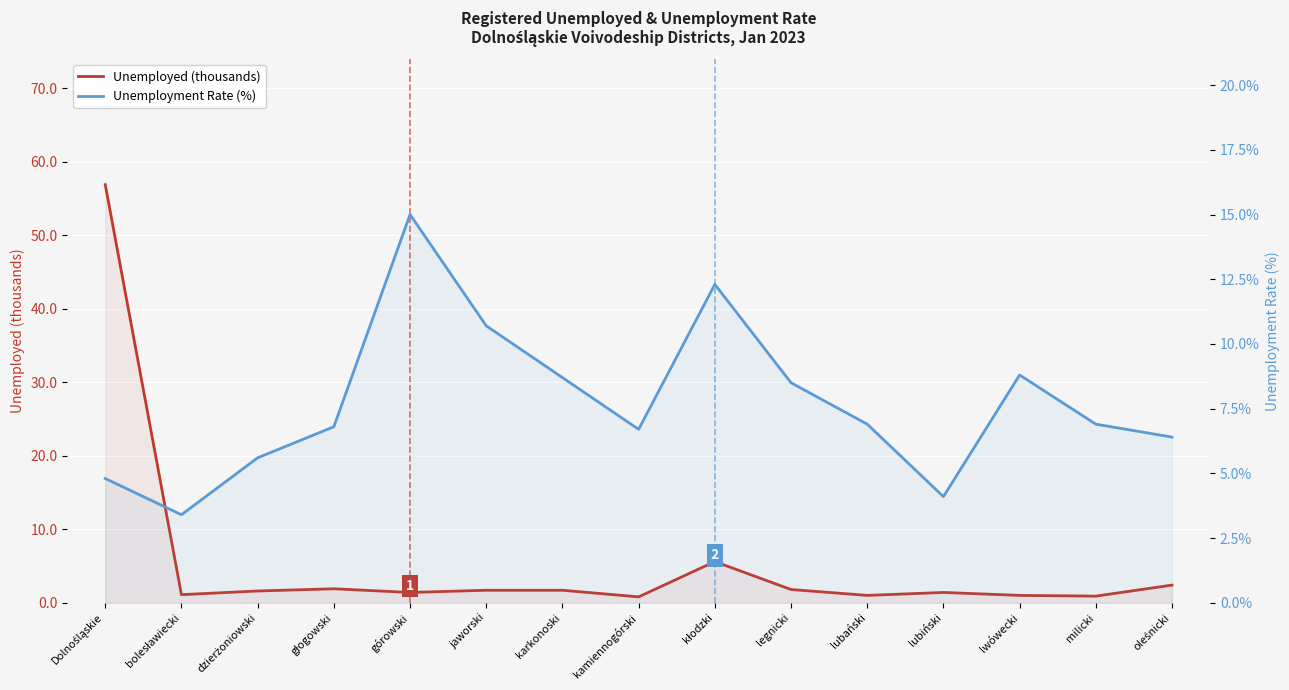

Which category has the lowest value in the Unemployment Rate (%) series?

bolesławiecki